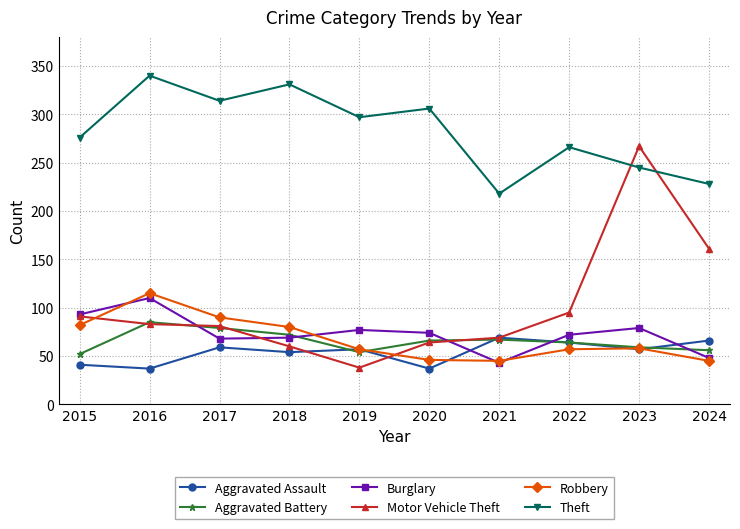

Which label corresponds to the largest value in the chart?

2016